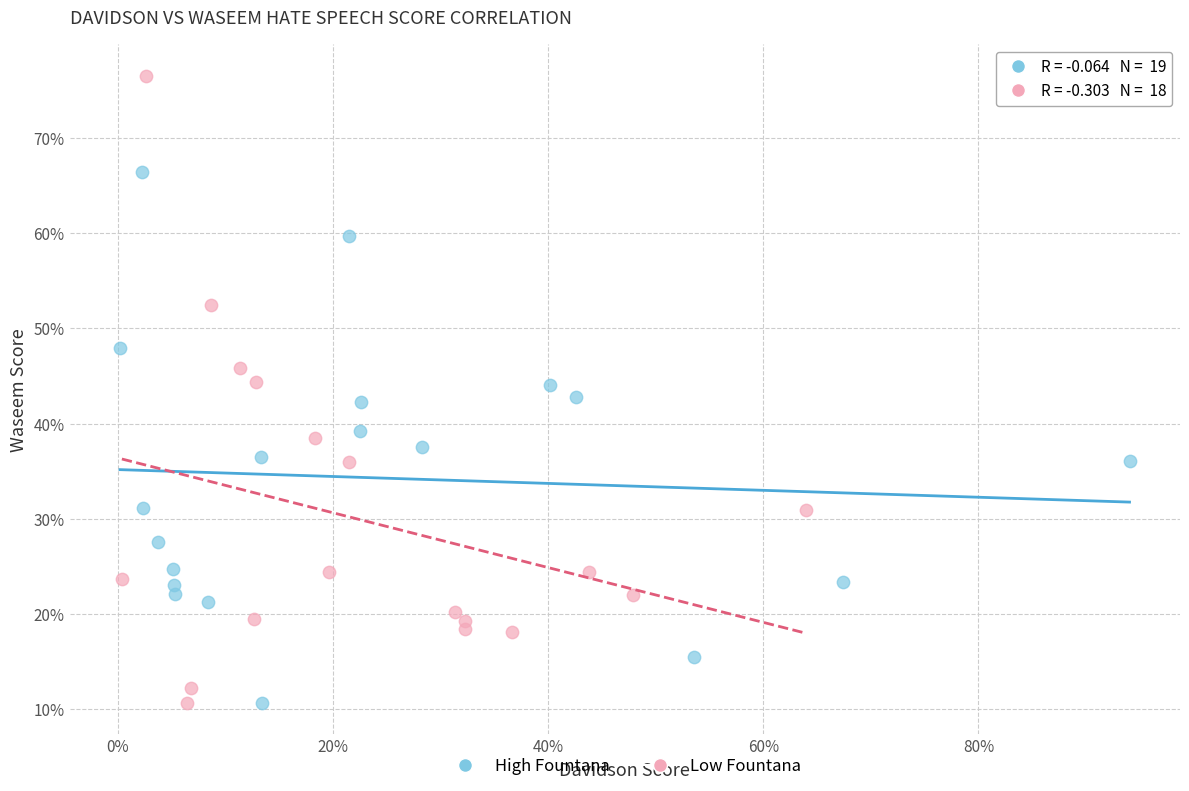

What are all the series names shown in the legend?

High Fountana, Low Fountana